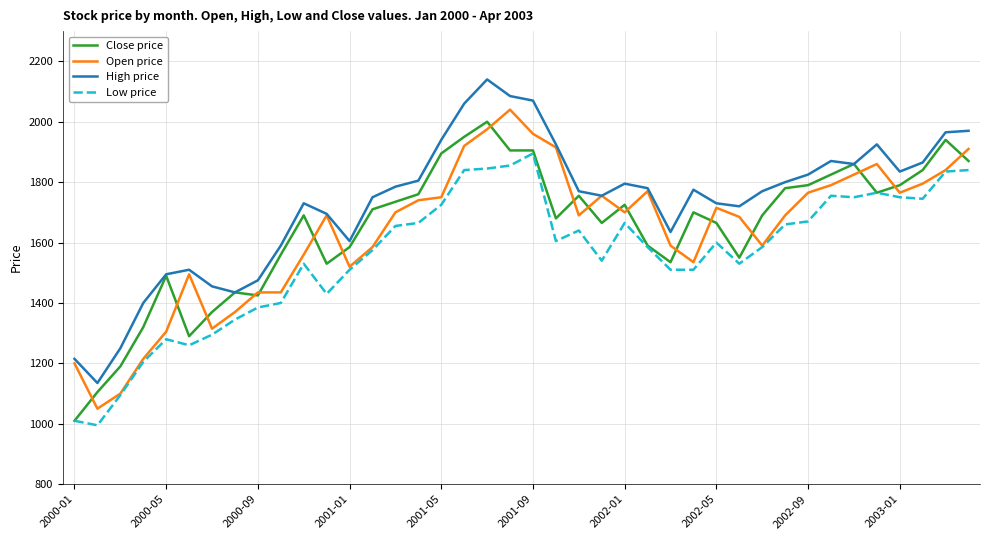

What are all the series names shown in the legend?

Close price, Open price, High price, Low price